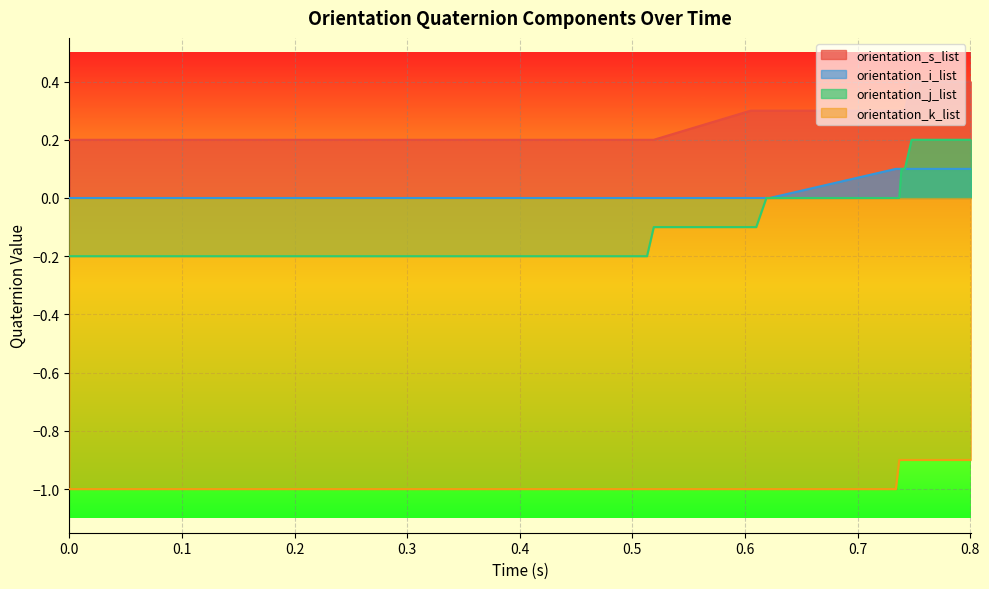

How many values in the orientation_j_list series exceed 0?

4